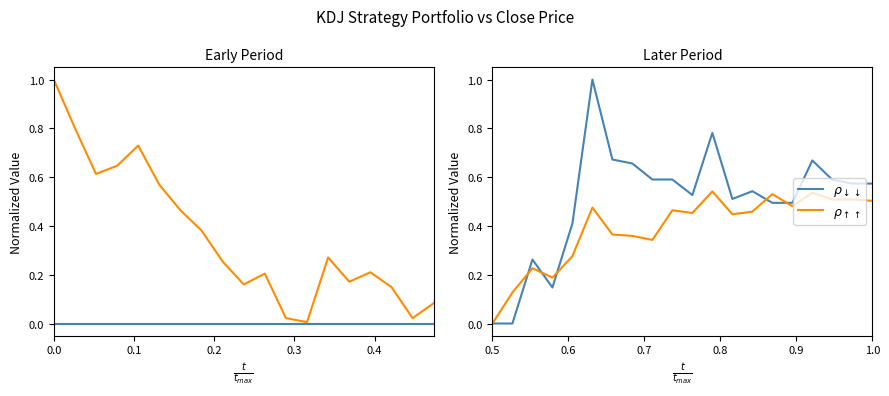

How many data points in Portfolio Value are above 0?

18